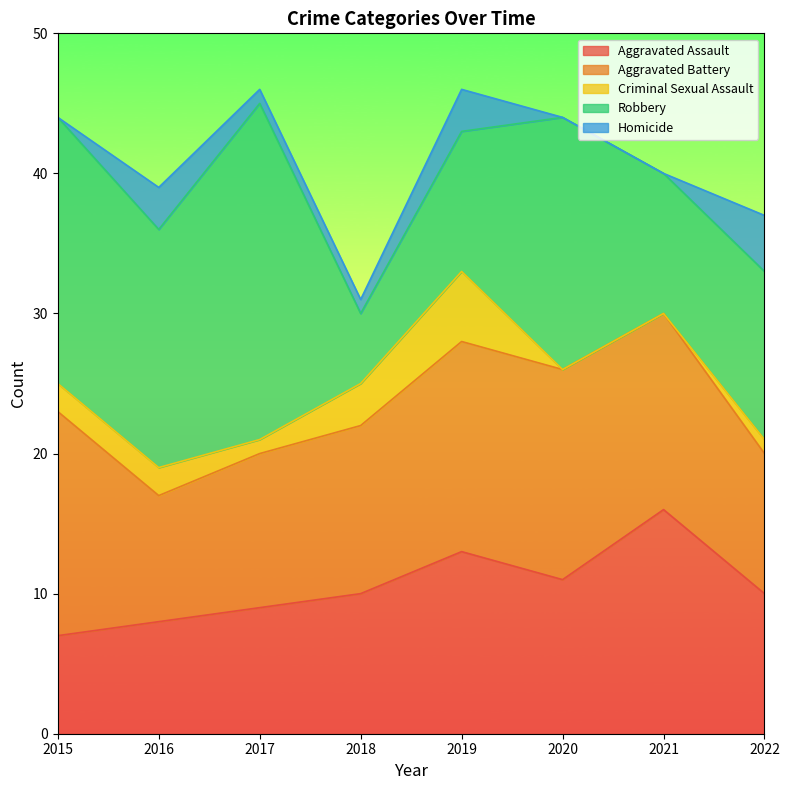

What is the difference between the maximum and minimum values in the Robbery series?

19